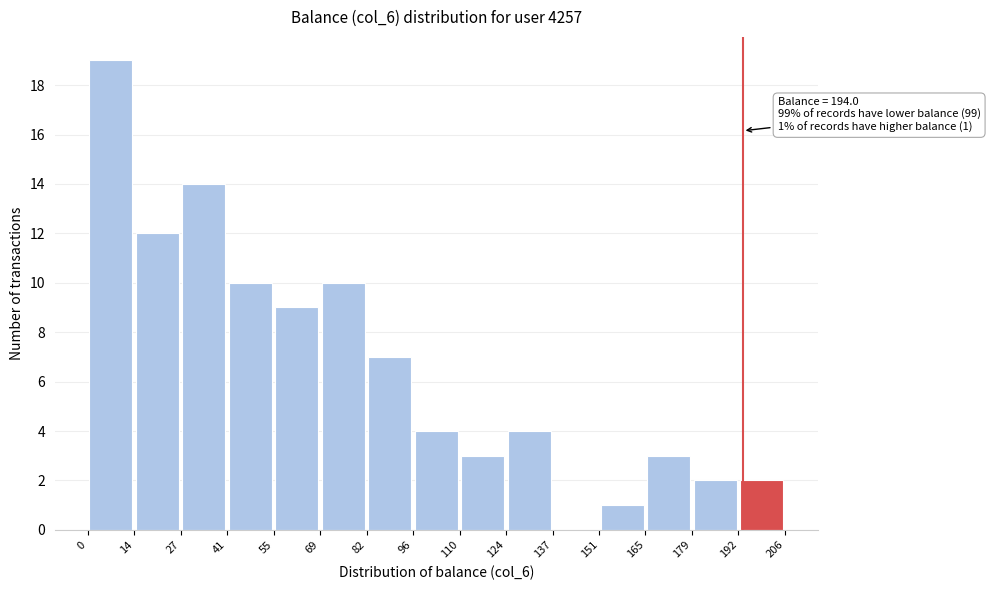

Which range on the x-axis has the tallest bar?

0 to 14